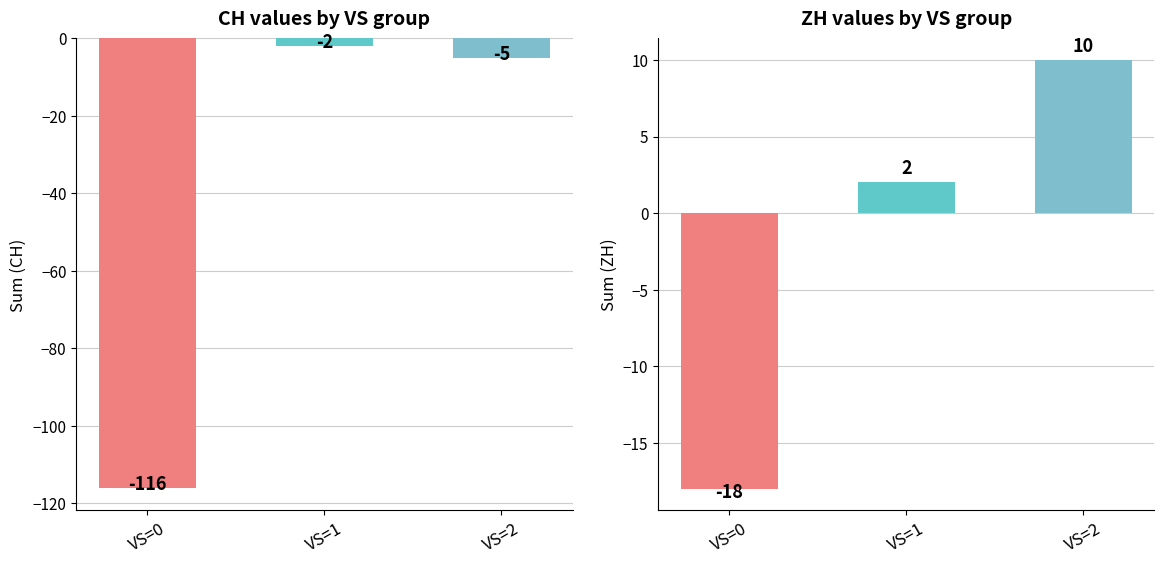

The CH series shows -9 at VS=2. True or false?

False